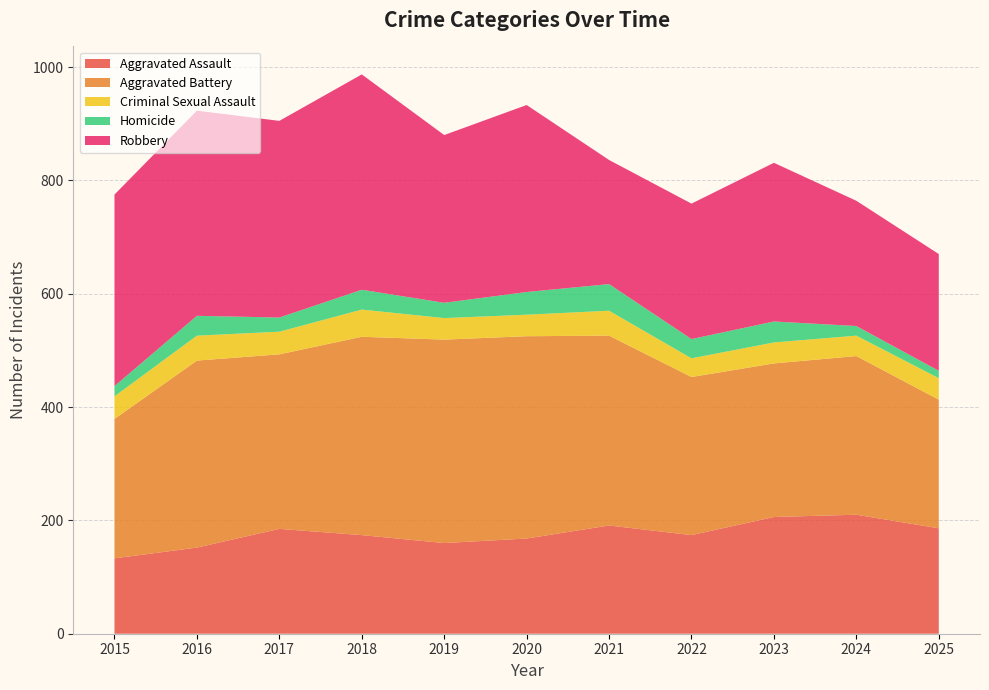

Reading left to right, what are all the values shown in this chart?

Aggravated Assault: 2015=133	2016=152	2017=185	2018=174	2019=160	2020=168	2021=191	2022=174	2023=206	2024=210	2025=186
Aggravated Battery: 2015=246	2016=330	2017=308	2018=350	2019=359	2020=357	2021=335	2022=279	2023=271	2024=280	2025=227
Criminal Sexual Assault: 2015=40	2016=44	2017=40	2018=48	2019=38	2020=38	2021=44	2022=33	2023=37	2024=36	2025=38
Homicide: 2015=18	2016=35	2017=25	2018=35	2019=27	2020=40	2021=47	2022=34	2023=37	2024=17	2025=13
Robbery: 2015=338	2016=362	2017=347	2018=380	2019=296	2020=330	2021=219	2022=239	2023=280	2024=221	2025=206